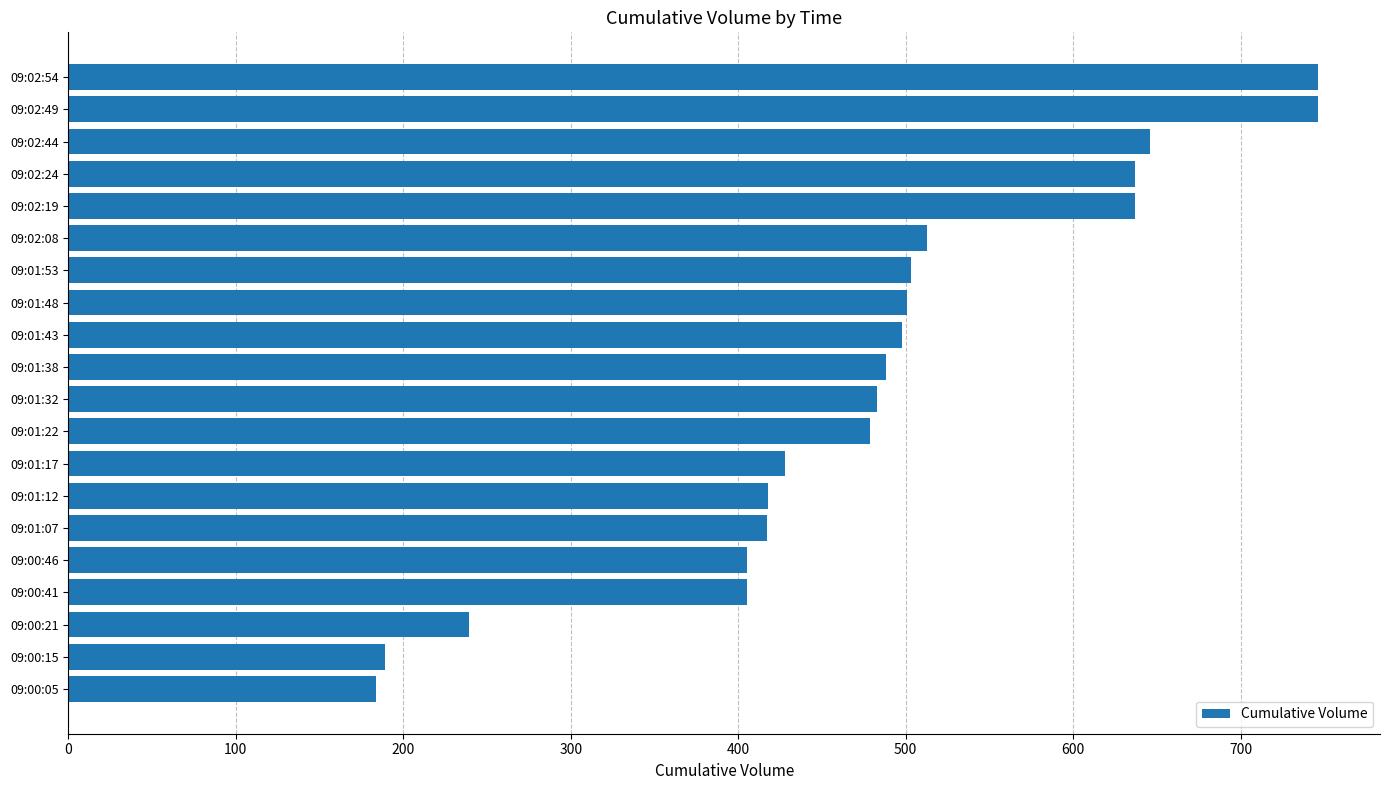

What is the ratio of the value at 09:01:07 to the value at 09:01:17?

1.0